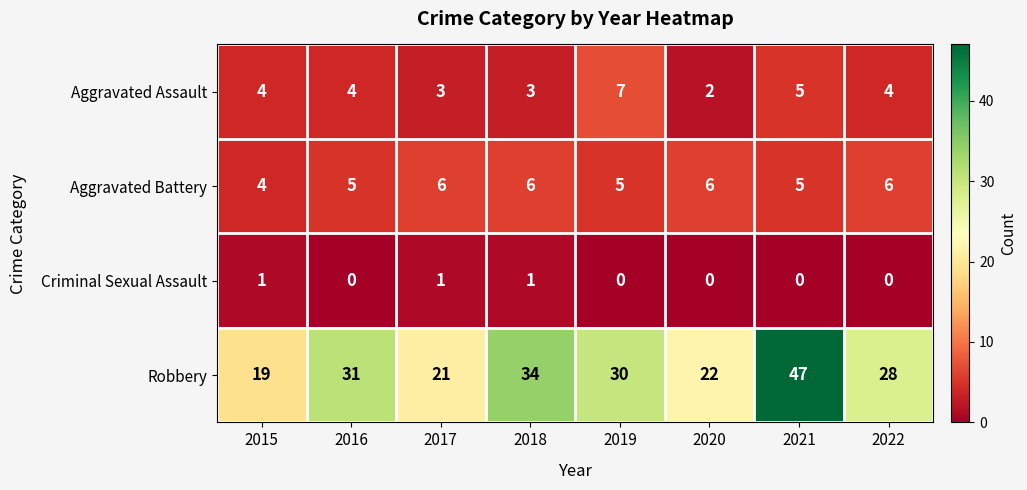

Rank the series by their maximum value, from highest to lowest.

Robbery, Aggravated Assault, Aggravated Battery, Criminal Sexual Assault